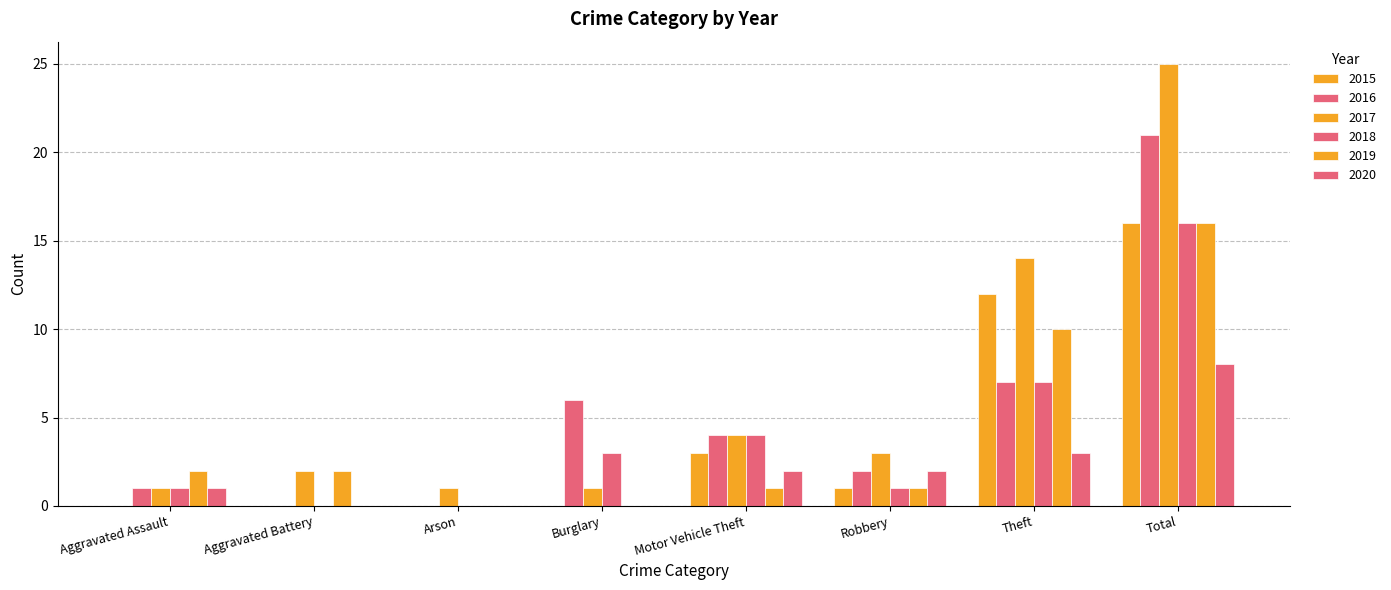

Count the number of categories in the chart.

8